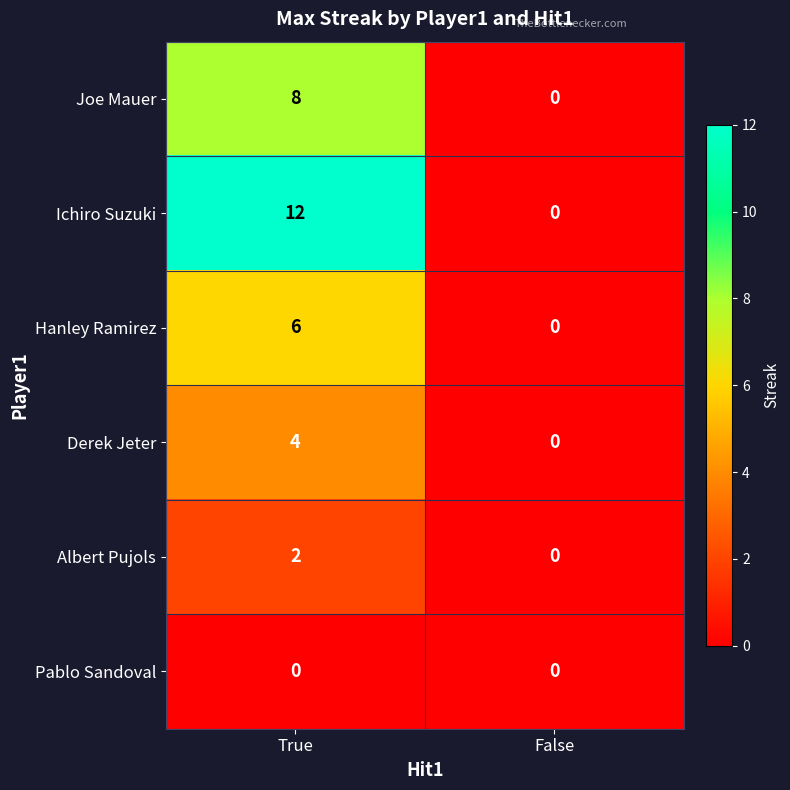

Reading left to right, list all the values displayed in this chart.

Joe Mauer: 8	0
Ichiro Suzuki: 12	0
Hanley Ramirez: 6	0
Derek Jeter: 4	0
Albert Pujols: 2	0
Pablo Sandoval: 0	0